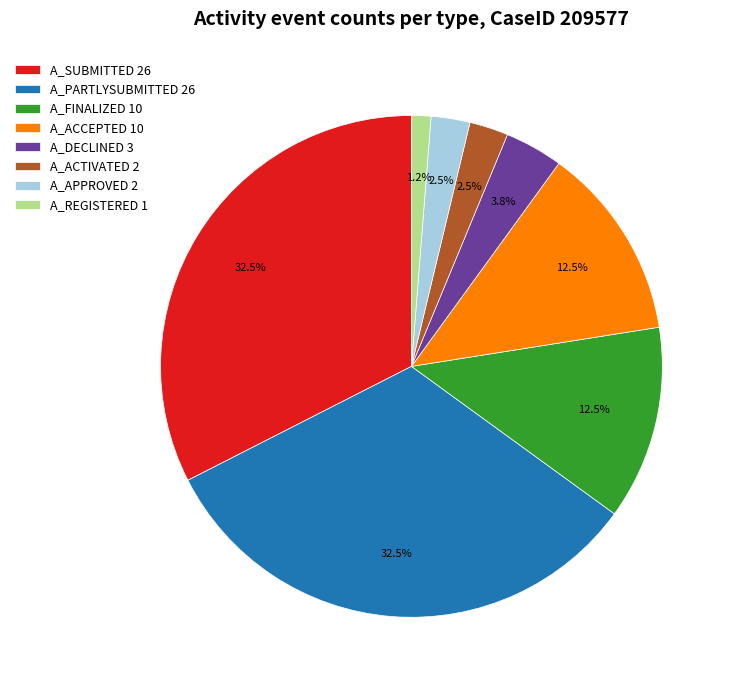

Which slice is the smallest?

A_REGISTERED 1